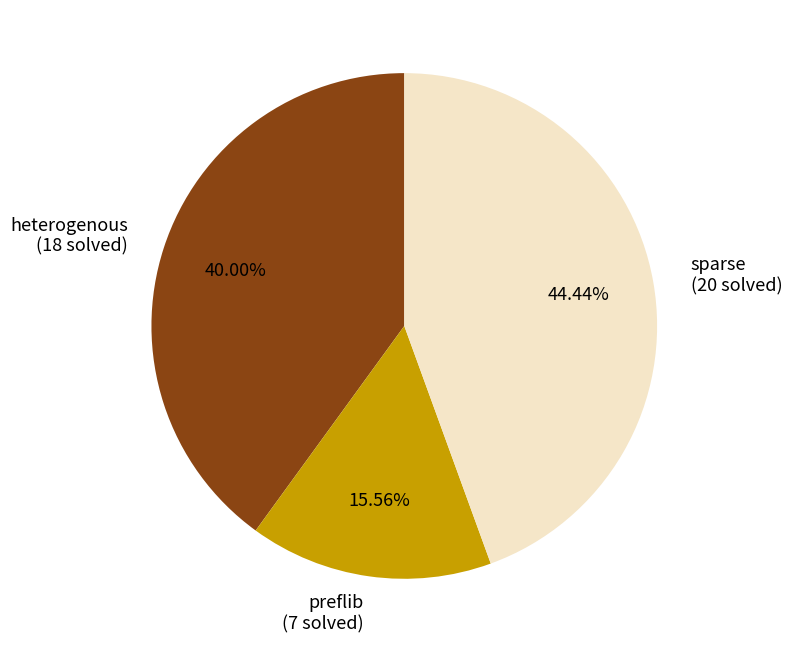

Which slice is the smallest?

preflib